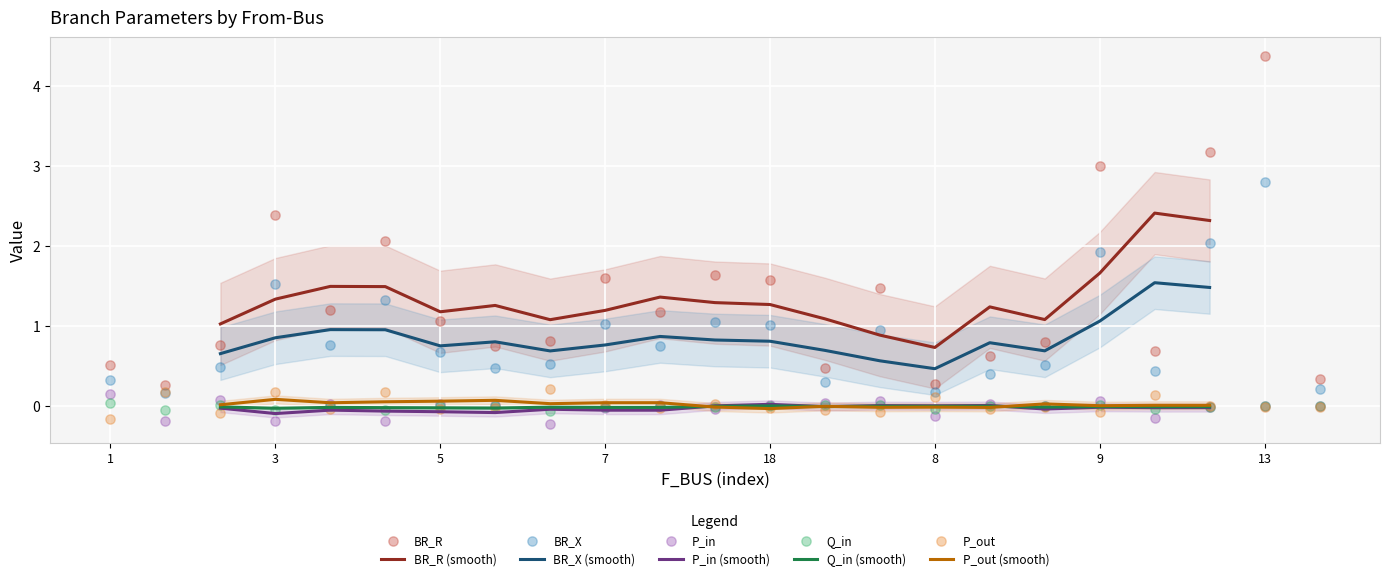

What is the total value across all series at 5?

1.8